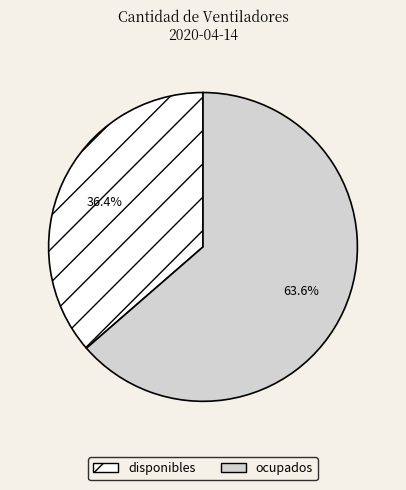

True or false: disponibles accounts for 44% of the total.

False